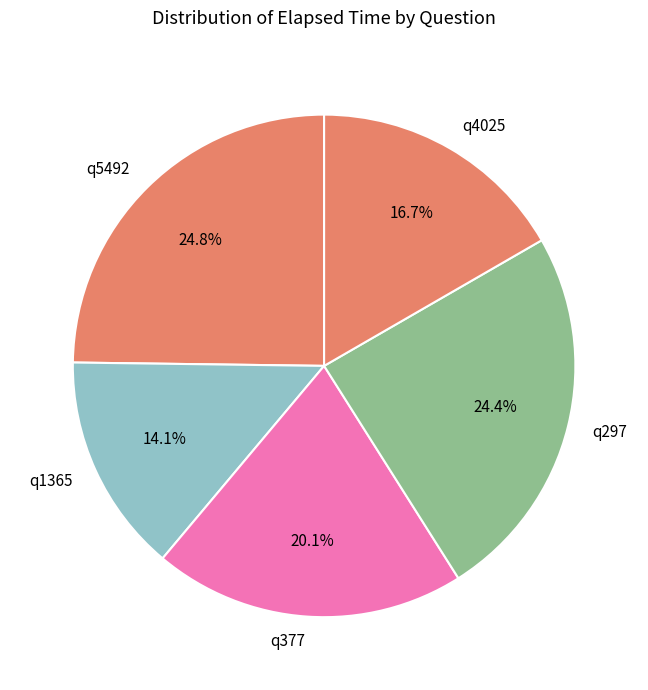

How many segments does this pie chart have?

5